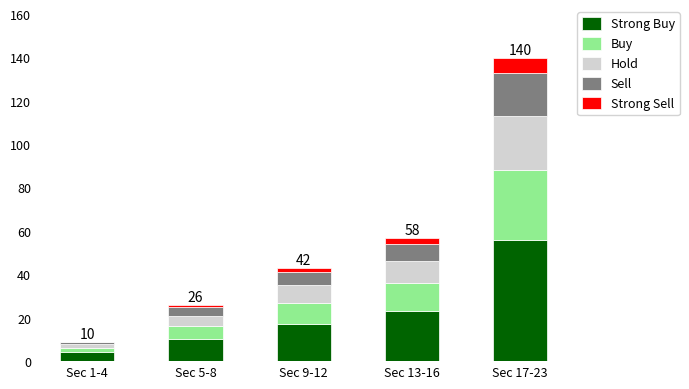

The value of Buy at Sec 5-8 is 10. True or false?

False